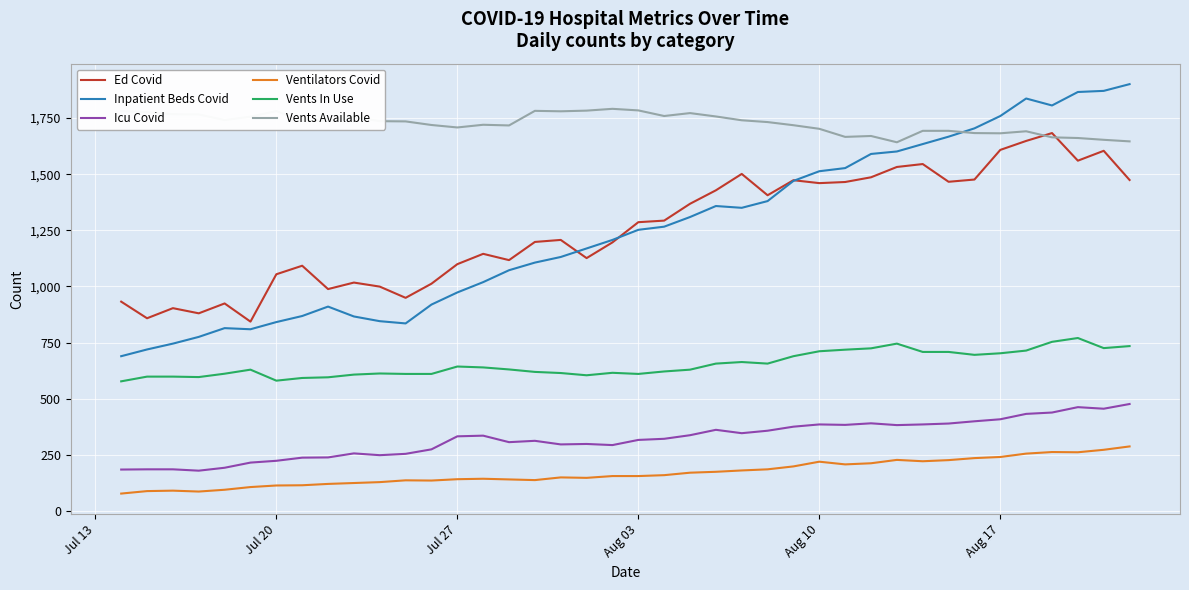

What is the highest value of the Vents In Use series?

770